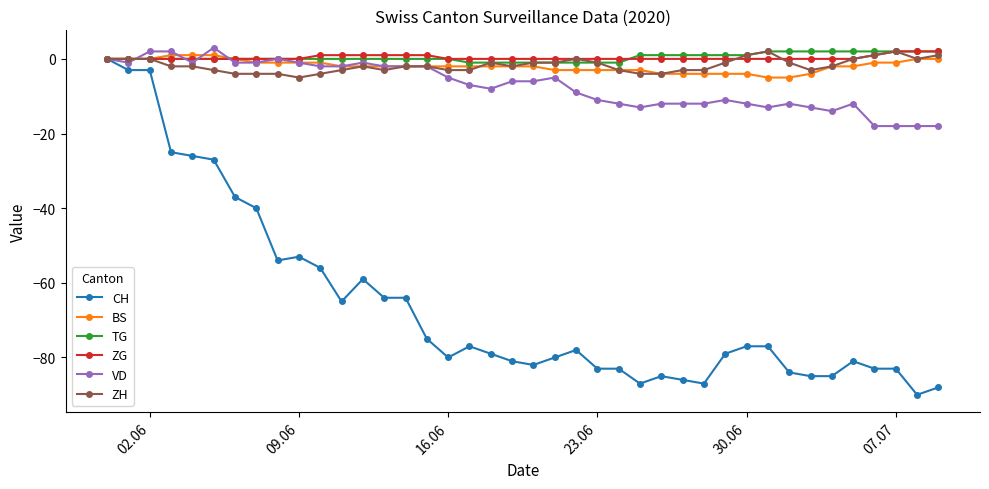

True or false: VD has more than 2 points higher than both neighbors.

True